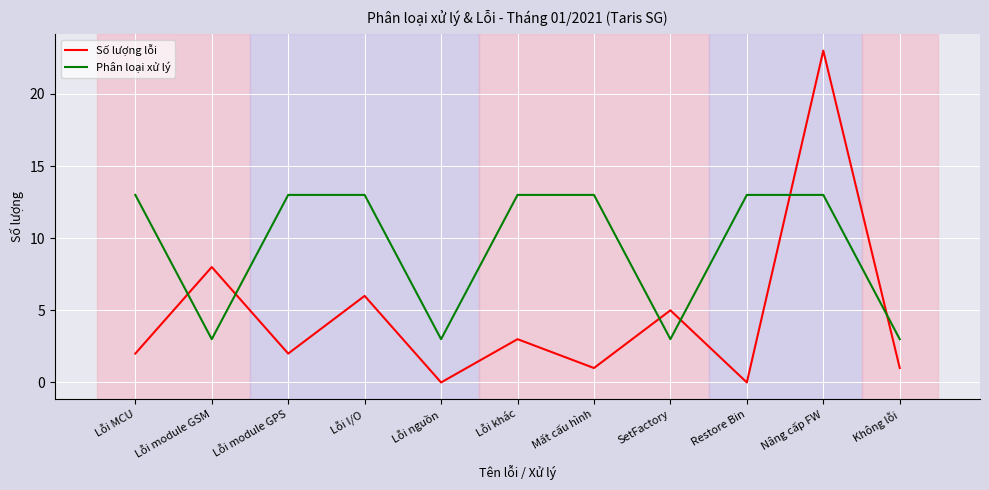

At which category is the sum across all series the highest?

Nâng cấp FW